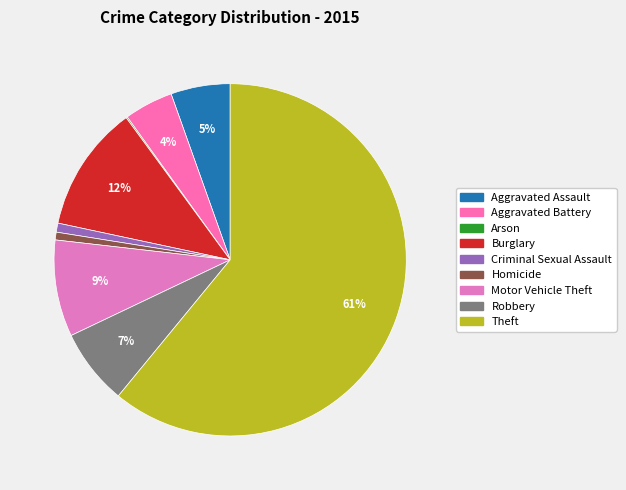

What percentage is the Burglary slice, to the nearest percent?

12%